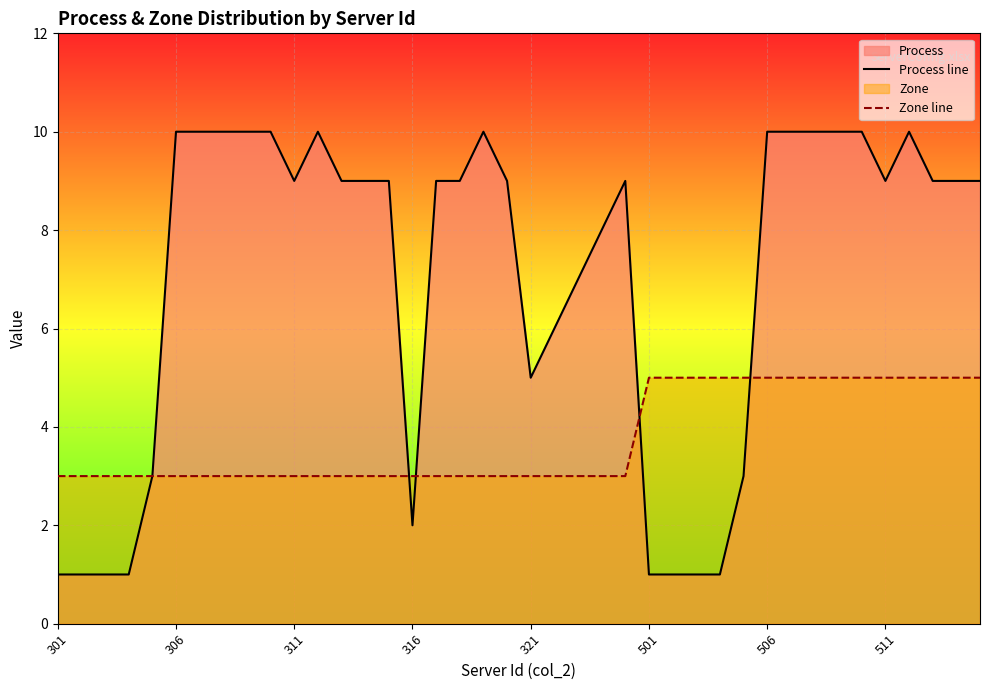

What is the sum of the Zone line values at 501 and 306?

8